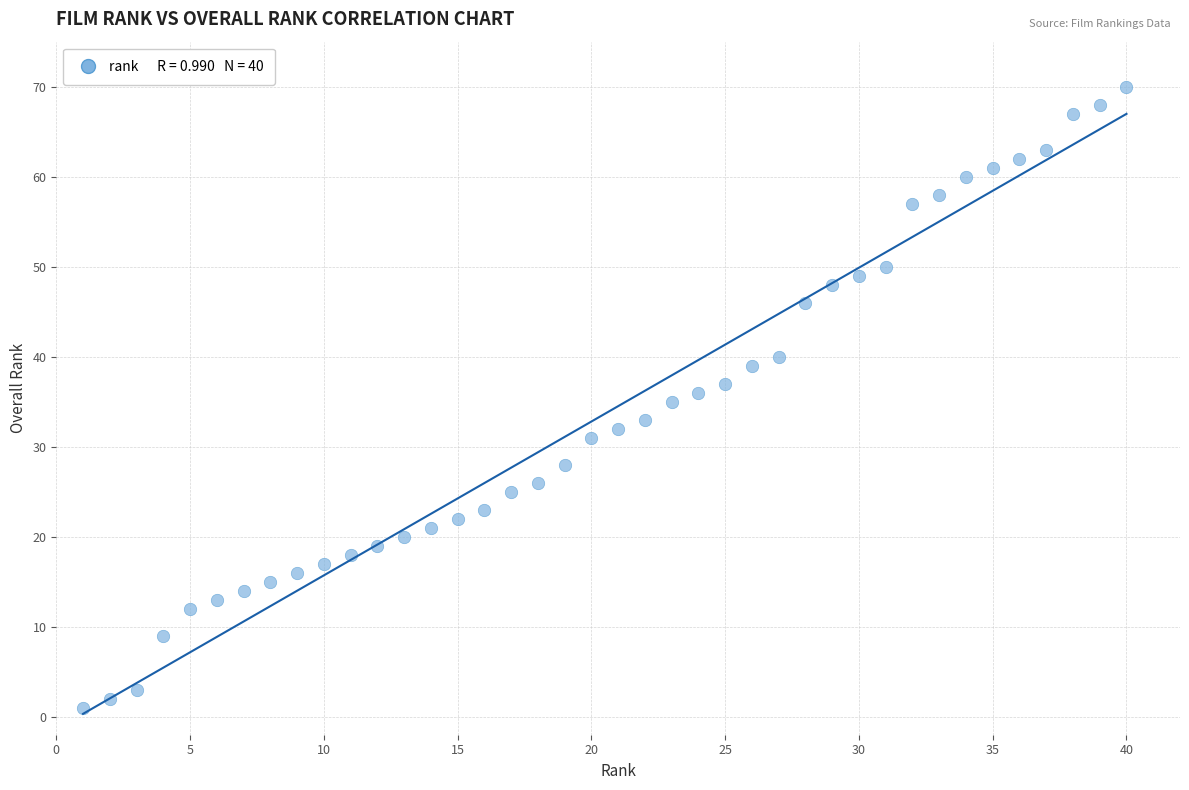

What is the range of Y values (max minus min)?

69